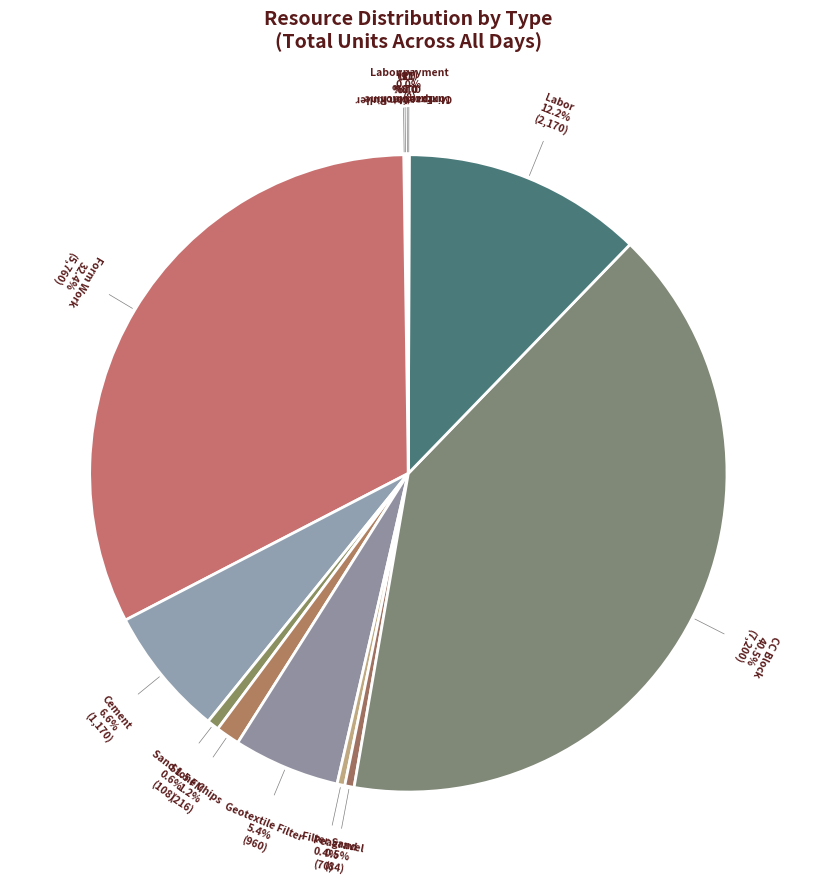

What percentage is NOT represented by Form Work?

67.6%